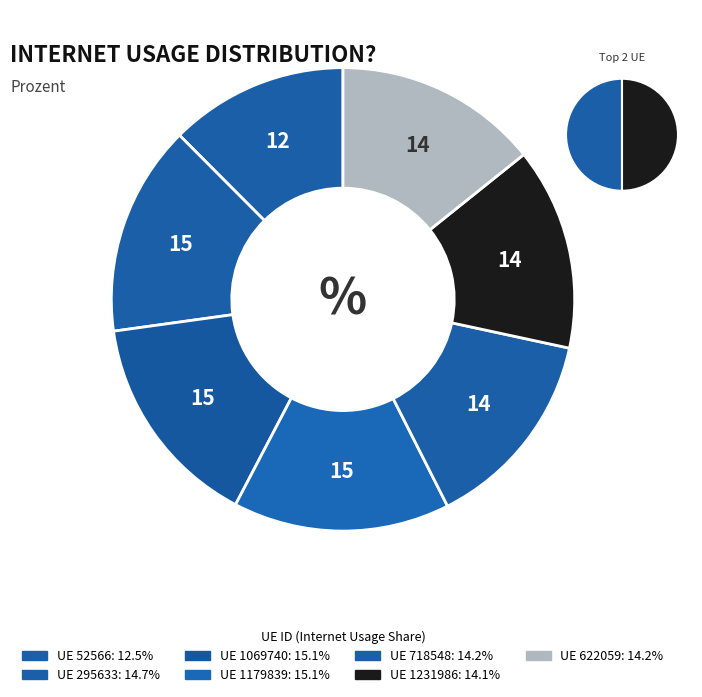

Does 718548 represent more than half of the total?

No